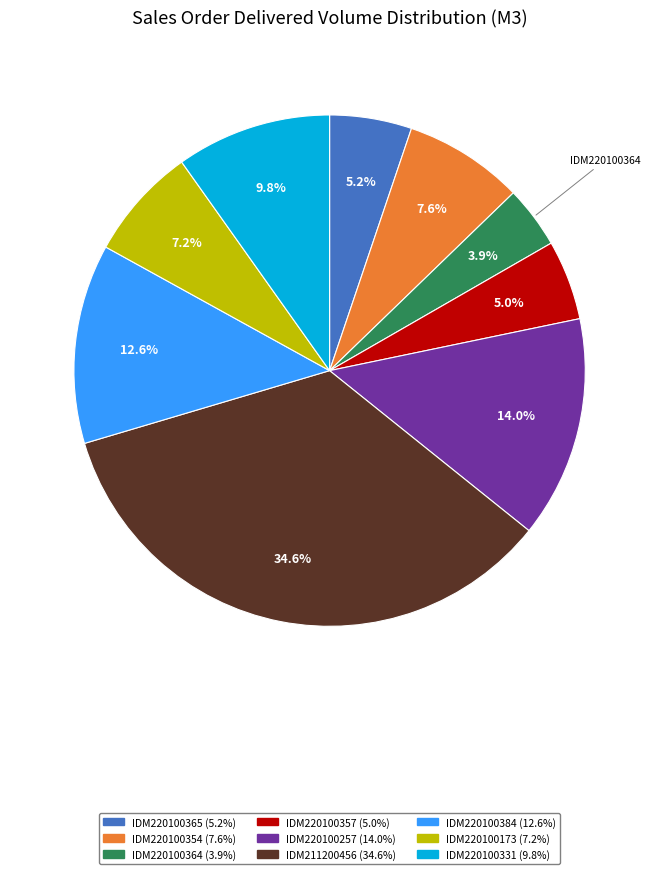

Does any single category account for the majority?

No